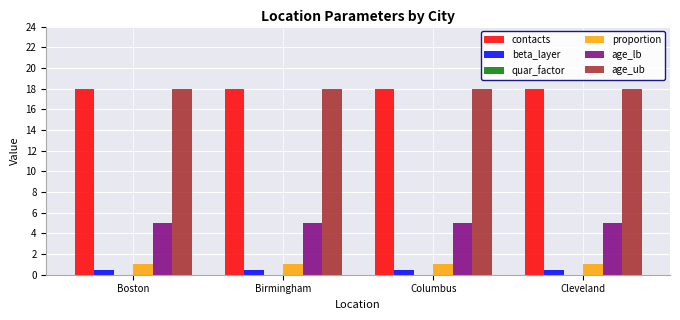

Is it true that contacts equals 18.0 at Boston?

True